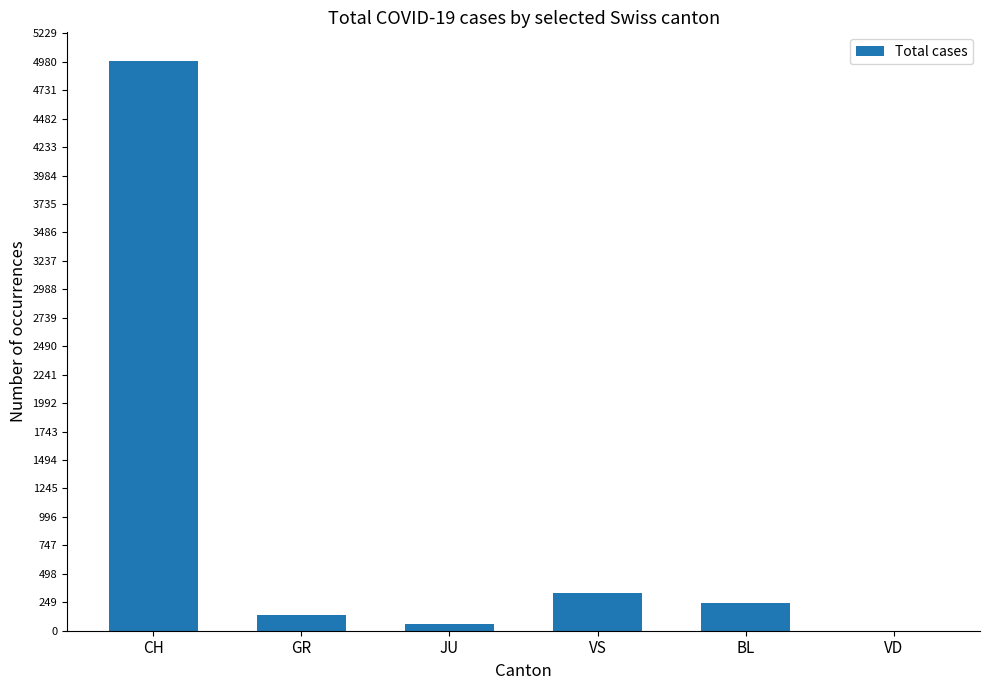

Which label corresponds to the largest value in the chart?

CH